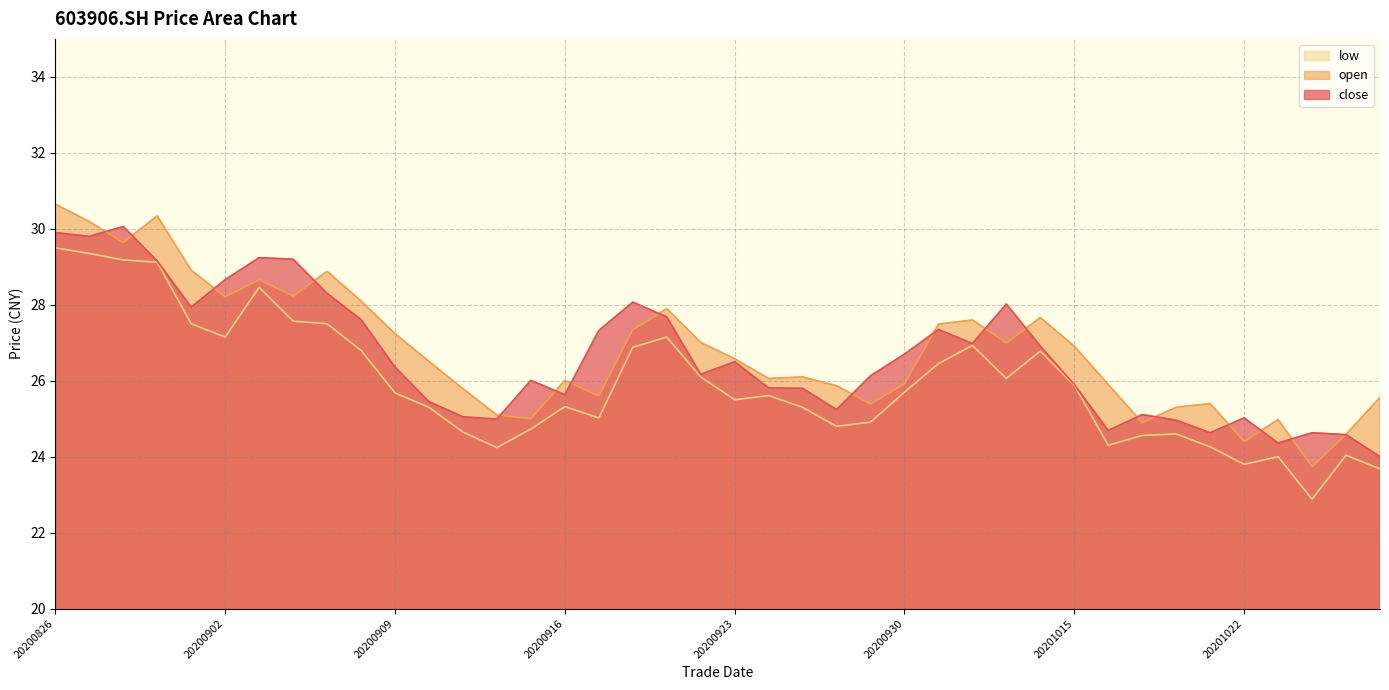

True or false: low and open cross at least once.

False